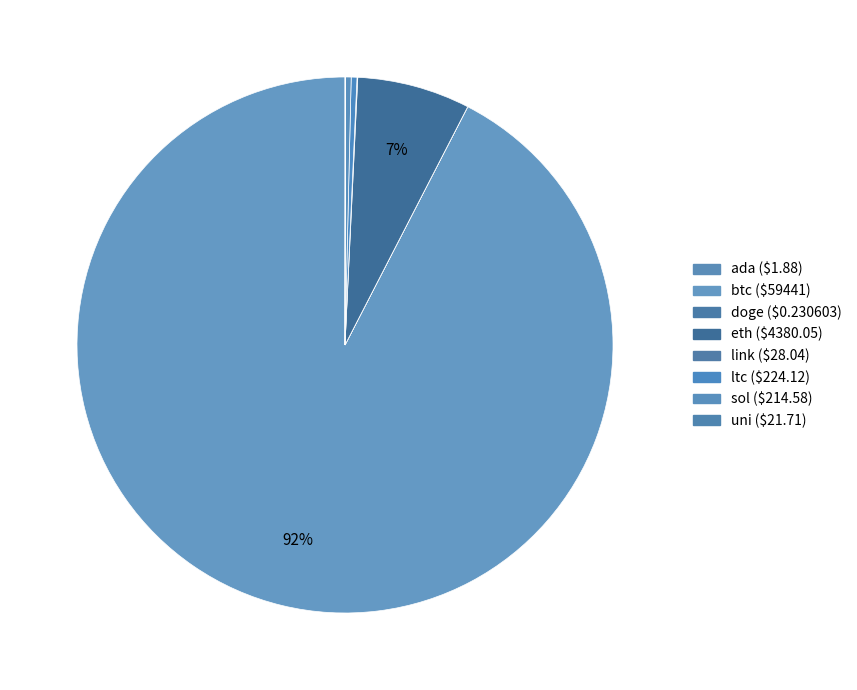

Count the number of slices in the pie.

8